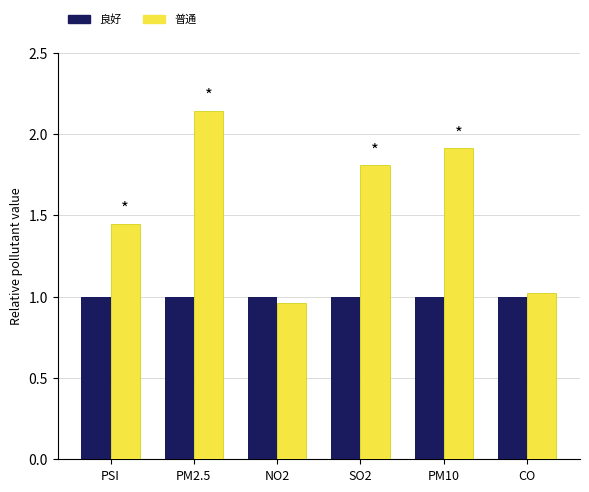

At how many categories does at least one series exceed 2?

1